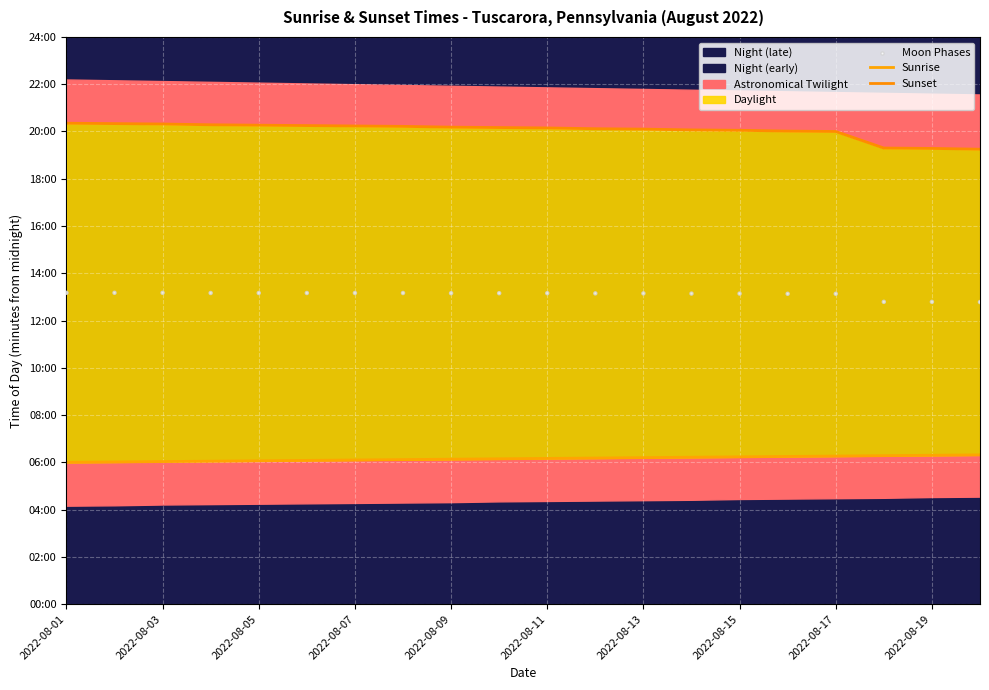

Which series reaches the minimum Y coordinate?

Sunrise